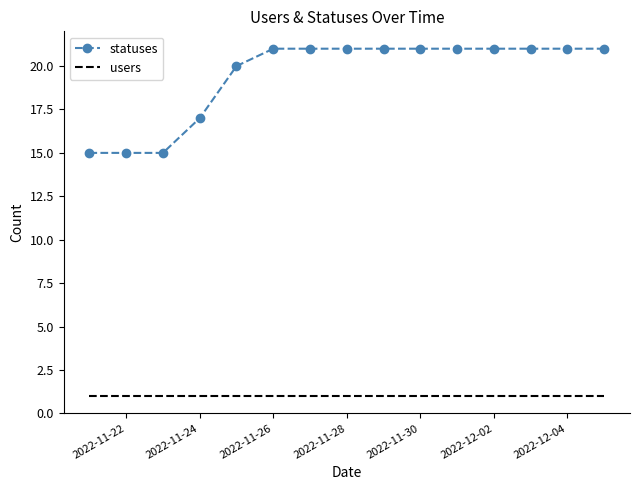

At how many categories does at least one series exceed 10?

15